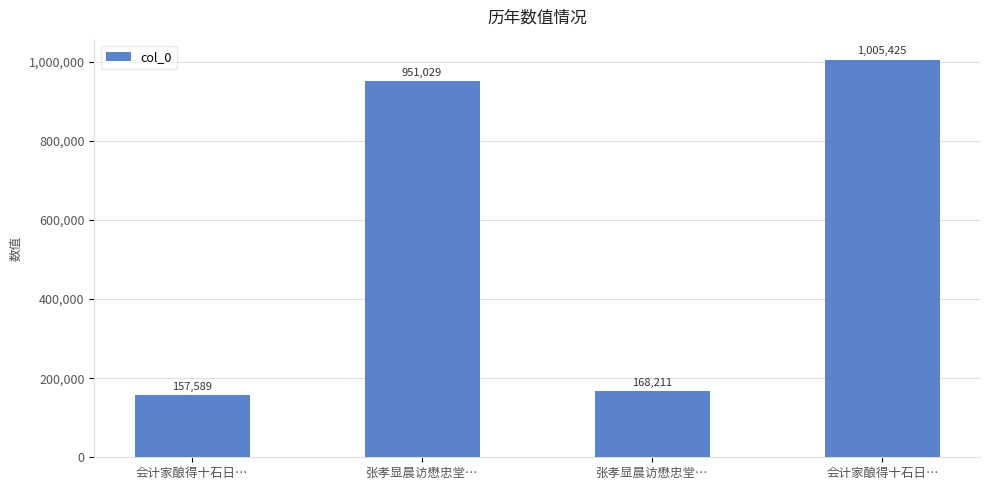

At which label is the value closest to 581507?

张孝显晨访懋忠堂…